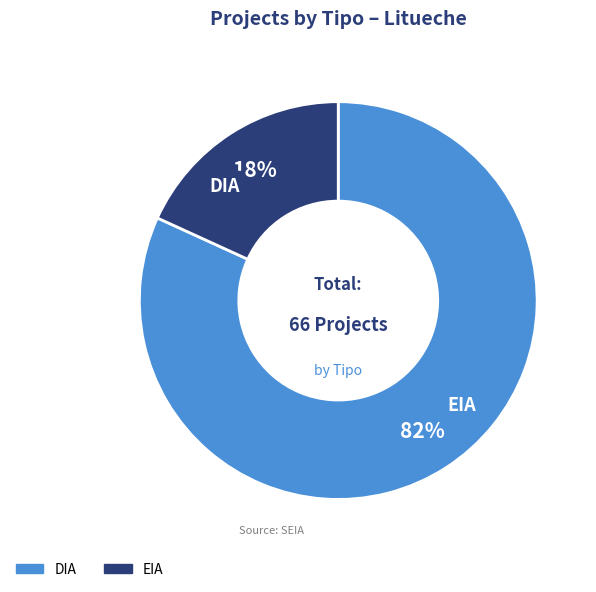

Which slice is the smallest?

EIA